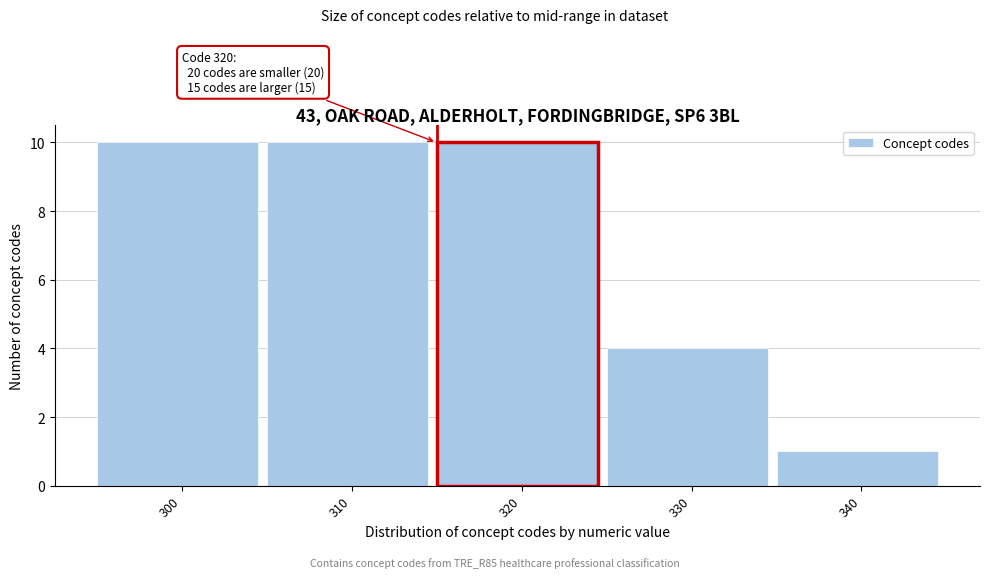

Reading left to right, list all the values displayed in this chart.

10	10	10	4	1